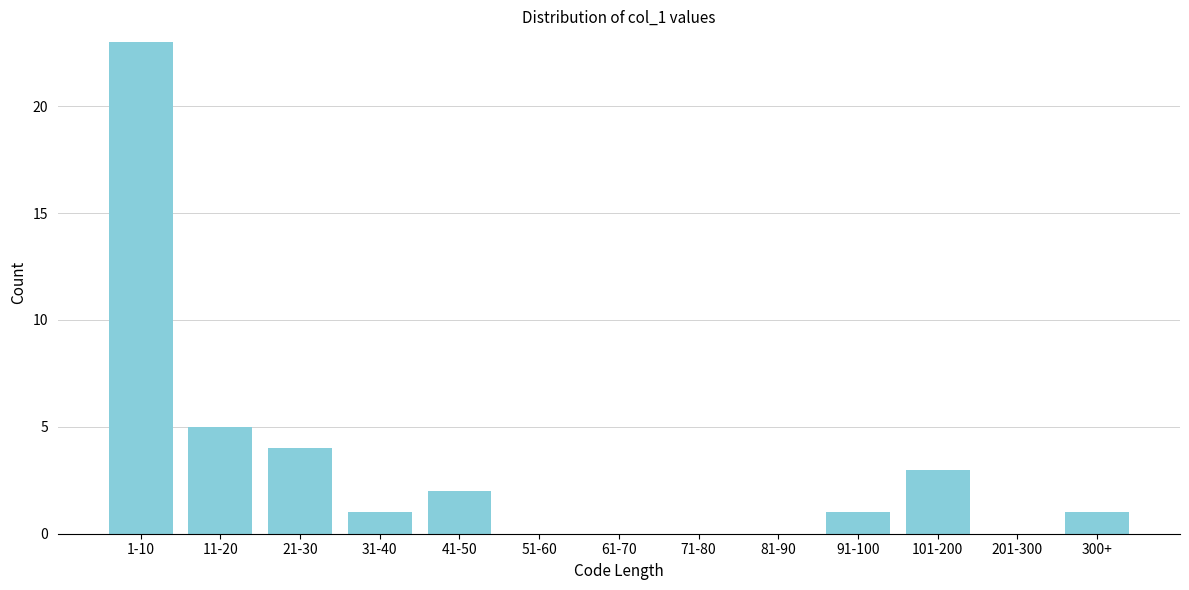

Reading left to right, what are all the values shown in this chart?

1-10=23	11-20=5	21-30=4	31-40=1	41-50=2	51-60=0	61-70=0	71-80=0	81-90=0	91-100=1	101-200=3	201-300=0	300+=1